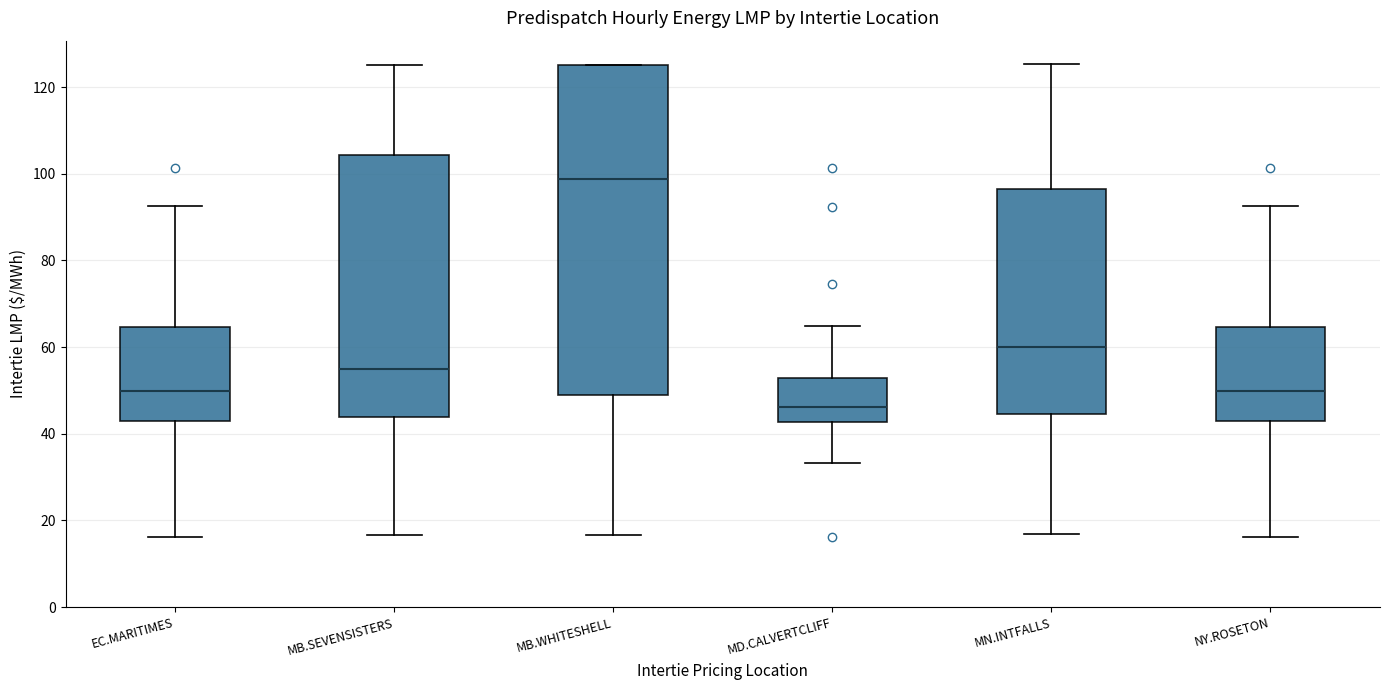

Which box's median line is the lowest?

MD.CALVERTCLIFF